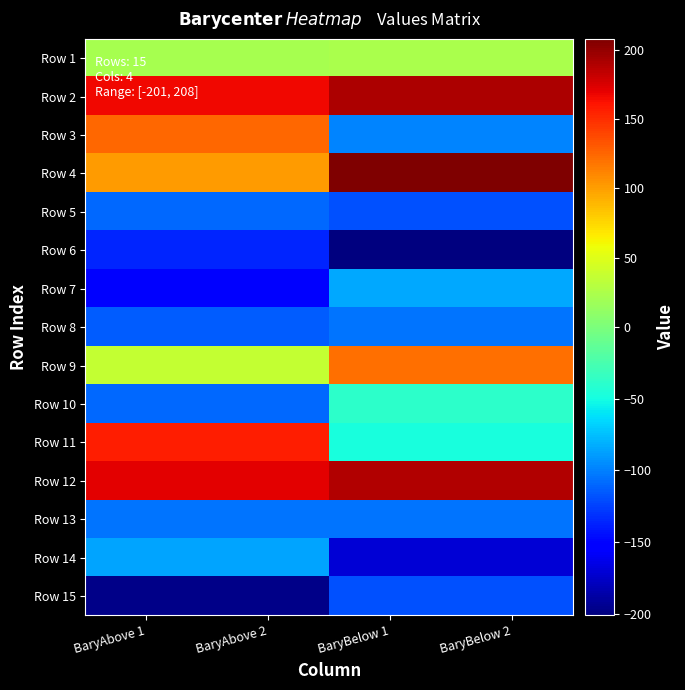

Reading left to right, list all the values displayed in this chart.

Row 1: BaryAbove 1=22.1	BaryAbove 2=22.1	BaryBelow 1=23.0	BaryBelow 2=23.0
Row 2: BaryAbove 1=165.5	BaryAbove 2=165.5	BaryBelow 1=190.0	BaryBelow 2=190.0
Row 3: BaryAbove 1=124.8	BaryAbove 2=124.8	BaryBelow 1=-98.6	BaryBelow 2=-98.6
Row 4: BaryAbove 1=101.1	BaryAbove 2=101.1	BaryBelow 1=207.7	BaryBelow 2=207.7
Row 5: BaryAbove 1=-109.7	BaryAbove 2=-109.7	BaryBelow 1=-118.0	BaryBelow 2=-118.0
Row 6: BaryAbove 1=-136.8	BaryAbove 2=-136.8	BaryBelow 1=-201.3	BaryBelow 2=-201.3
Row 7: BaryAbove 1=-149.5	BaryAbove 2=-149.5	BaryBelow 1=-84.8	BaryBelow 2=-84.8
Row 8: BaryAbove 1=-113.3	BaryAbove 2=-113.3	BaryBelow 1=-104.7	BaryBelow 2=-104.7
Row 9: BaryAbove 1=36.0	BaryAbove 2=36.0	BaryBelow 1=121.2	BaryBelow 2=121.2
Row 10: BaryAbove 1=-110.0	BaryAbove 2=-110.0	BaryBelow 1=-38.1	BaryBelow 2=-38.1
Row 11: BaryAbove 1=156.9	BaryAbove 2=156.9	BaryBelow 1=-47.3	BaryBelow 2=-47.3
Row 12: BaryAbove 1=171.9	BaryAbove 2=171.9	BaryBelow 1=189.1	BaryBelow 2=189.1
Row 13: BaryAbove 1=-104.4	BaryAbove 2=-104.4	BaryBelow 1=-104.0	BaryBelow 2=-104.0
Row 14: BaryAbove 1=-85.2	BaryAbove 2=-85.2	BaryBelow 1=-171.2	BaryBelow 2=-171.2
Row 15: BaryAbove 1=-198.1	BaryAbove 2=-198.1	BaryBelow 1=-118.2	BaryBelow 2=-118.2